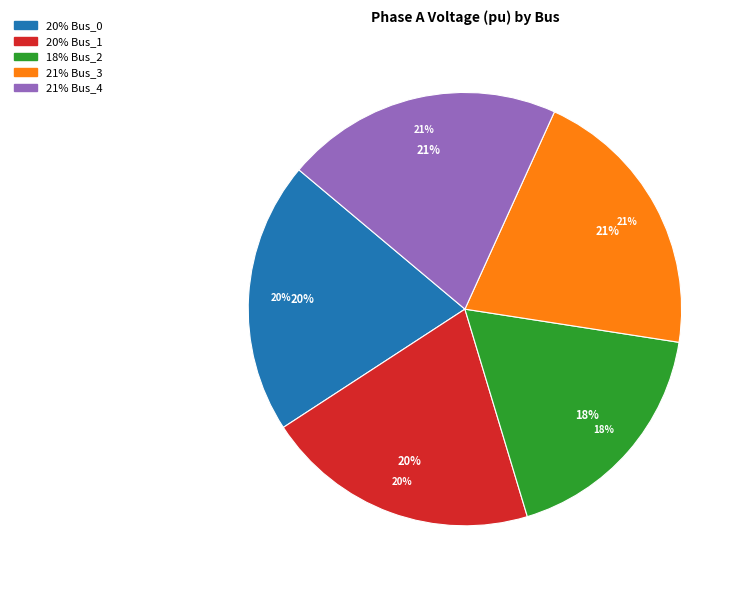

Combined, do Bus_0 and Bus_1 account for over 50%?

No